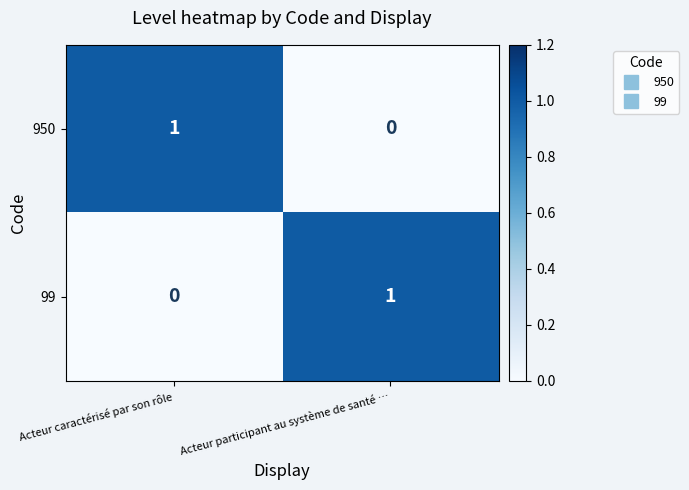

The value of 950 at Acteur caractérisé par son rôle is 1. True or false?

True